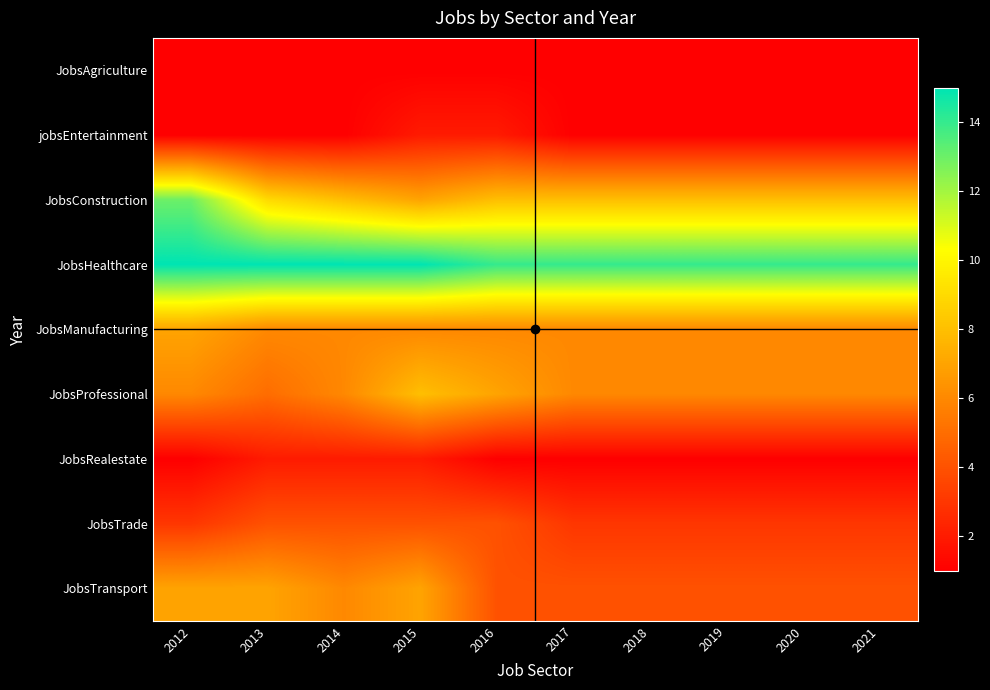

Reading left to right, list all the values displayed in this chart.

JobsAgriculture: 2012=1	2013=1	2014=1	2015=1	2016=1	2017=1	2018=1	2019=1	2020=1	2021=1
jobsEntertainment: 2012=1	2013=1	2014=1	2015=2	2016=2	2017=1	2018=1	2019=1	2020=1	2021=1
JobsConstruction: 2012=13	2013=9	2014=8	2015=7	2016=8	2017=8	2018=8	2019=8	2020=8	2021=8
JobsHealthcare: 2012=15	2013=15	2014=15	2015=15	2016=14	2017=14	2018=14	2019=14	2020=14	2021=14
JobsManufacturing: 2012=7	2013=6	2014=6	2015=6	2016=6	2017=6	2018=6	2019=6	2020=6	2021=6
JobsProfessional: 2012=6	2013=5	2014=6	2015=8	2016=7	2017=6	2018=6	2019=6	2020=6	2021=6
JobsRealestate: 2012=1	2013=2	2014=2	2015=2	2016=1	2017=1	2018=1	2019=1	2020=1	2021=1
JobsTrade: 2012=3	2013=4	2014=4	2015=4	2016=4	2017=3	2018=3	2019=3	2020=3	2021=3
JobsTransport: 2012=7	2013=7	2014=6	2015=7	2016=4	2017=4	2018=4	2019=4	2020=4	2021=4